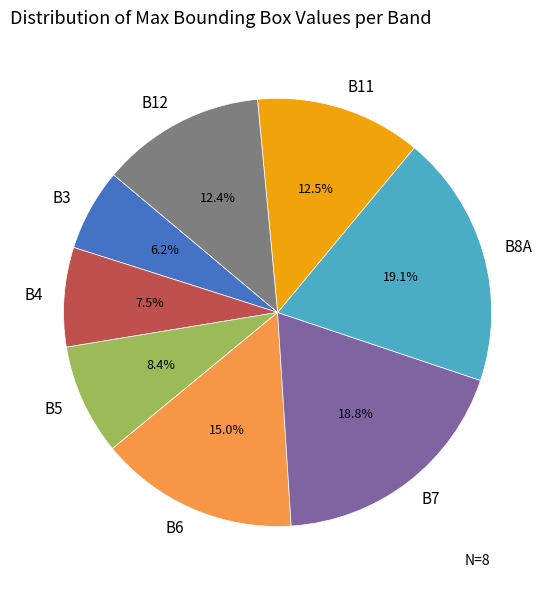

Is there any slice that represents more than half of the pie?

No